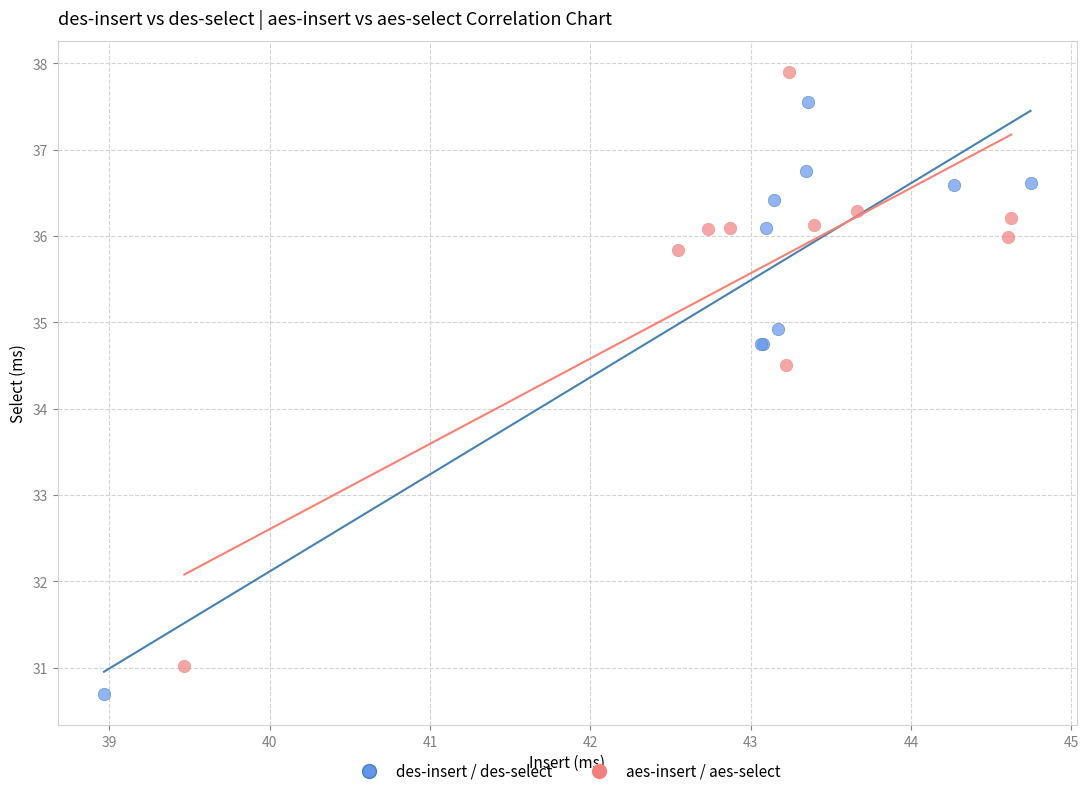

What are all the series names shown in the legend?

des-insert / des-select, aes-insert / aes-select